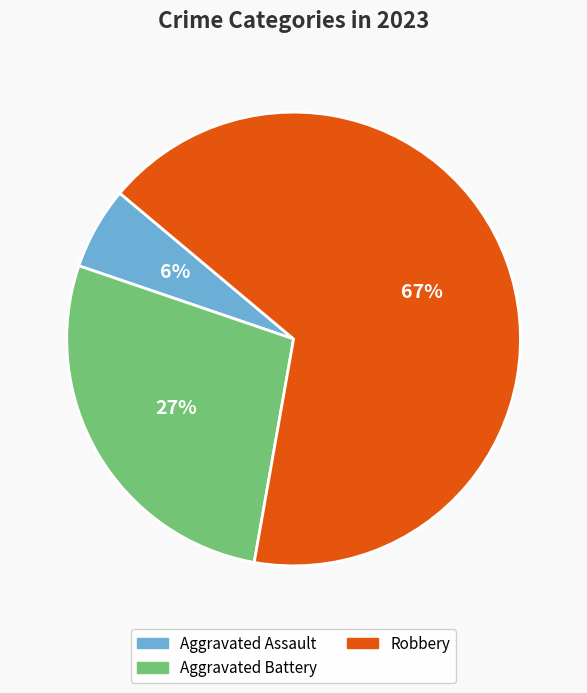

To the nearest percent, what is the difference between the largest and smallest slice percentages?

61%